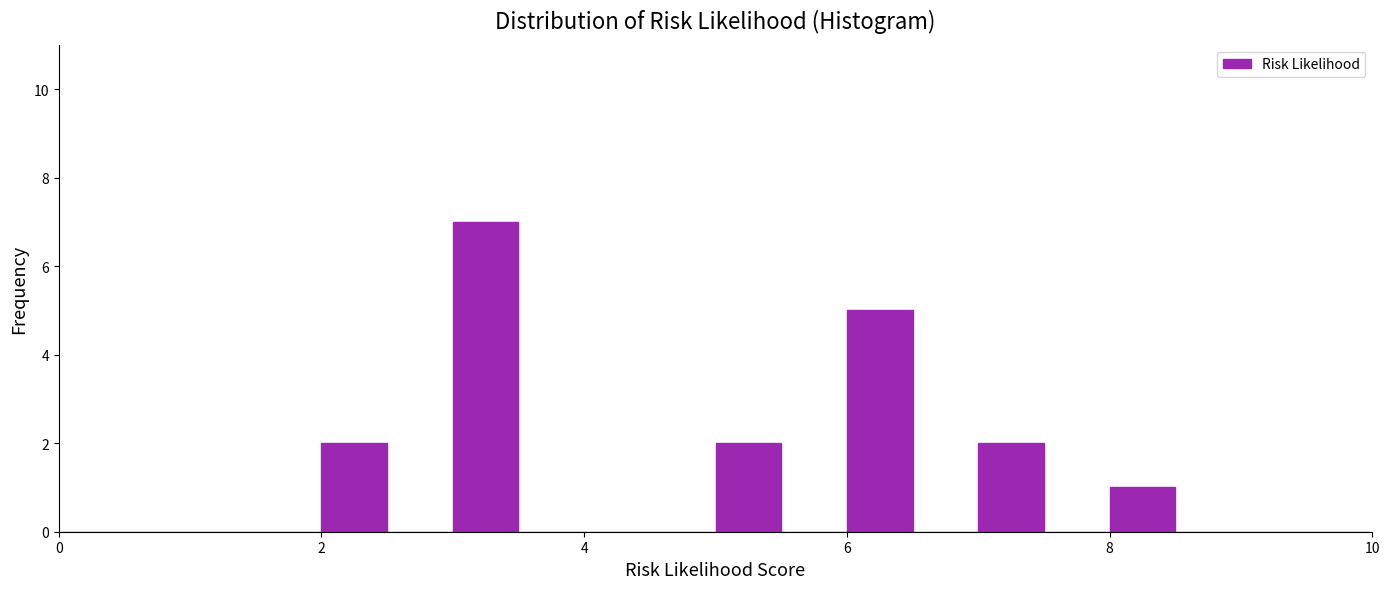

Around what value on the x-axis is the tallest bar? Give the approximate position of its centre, as read against the axis.

3.2